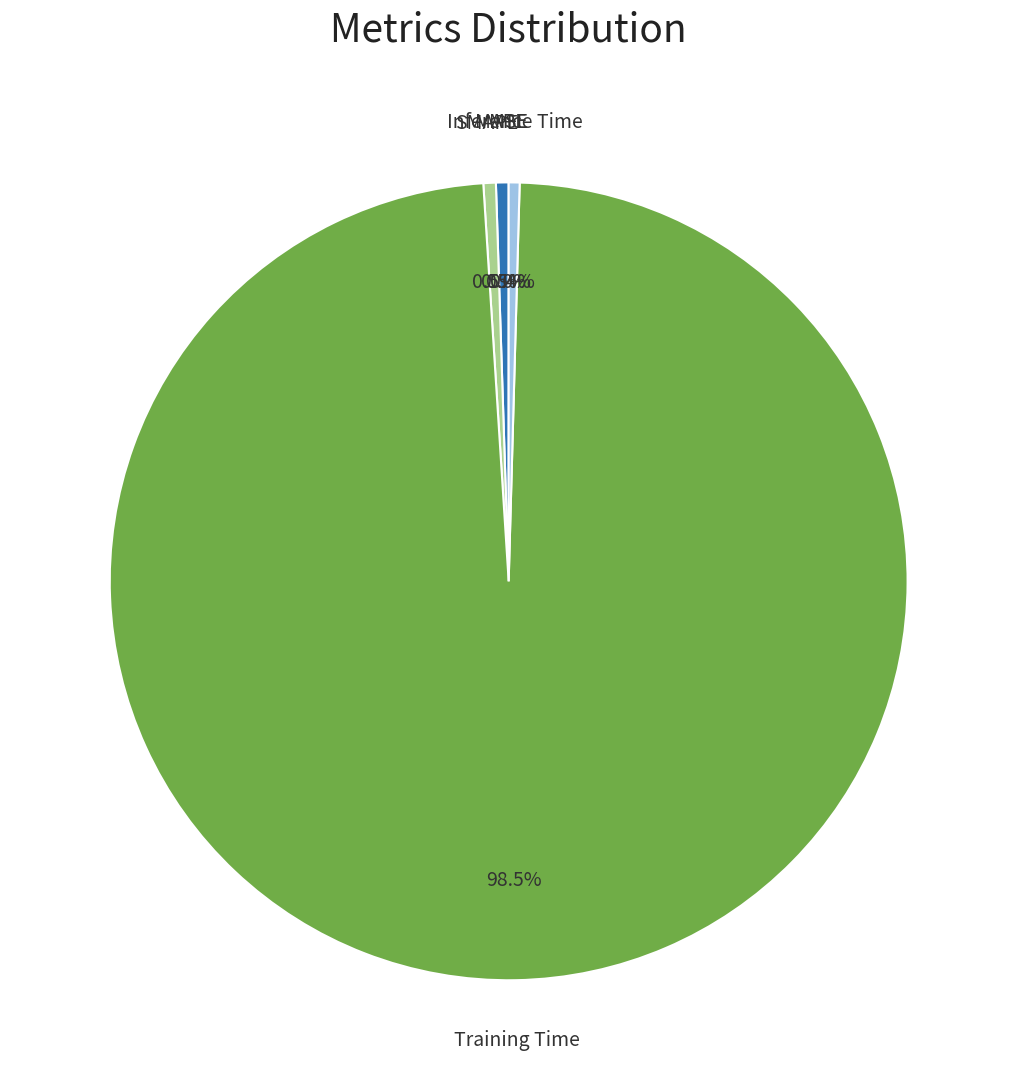

Is there a majority slice in this chart?

Yes